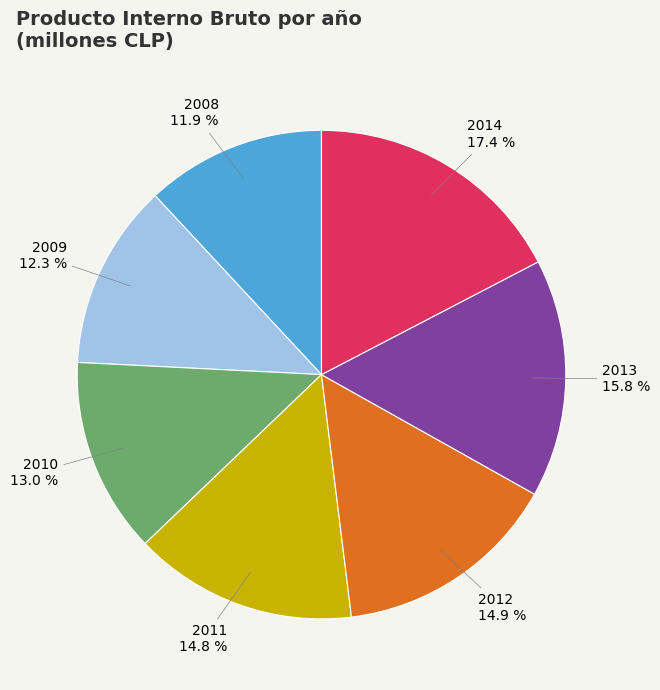

To the nearest percent, what percentage of the pie is 2009?

12%